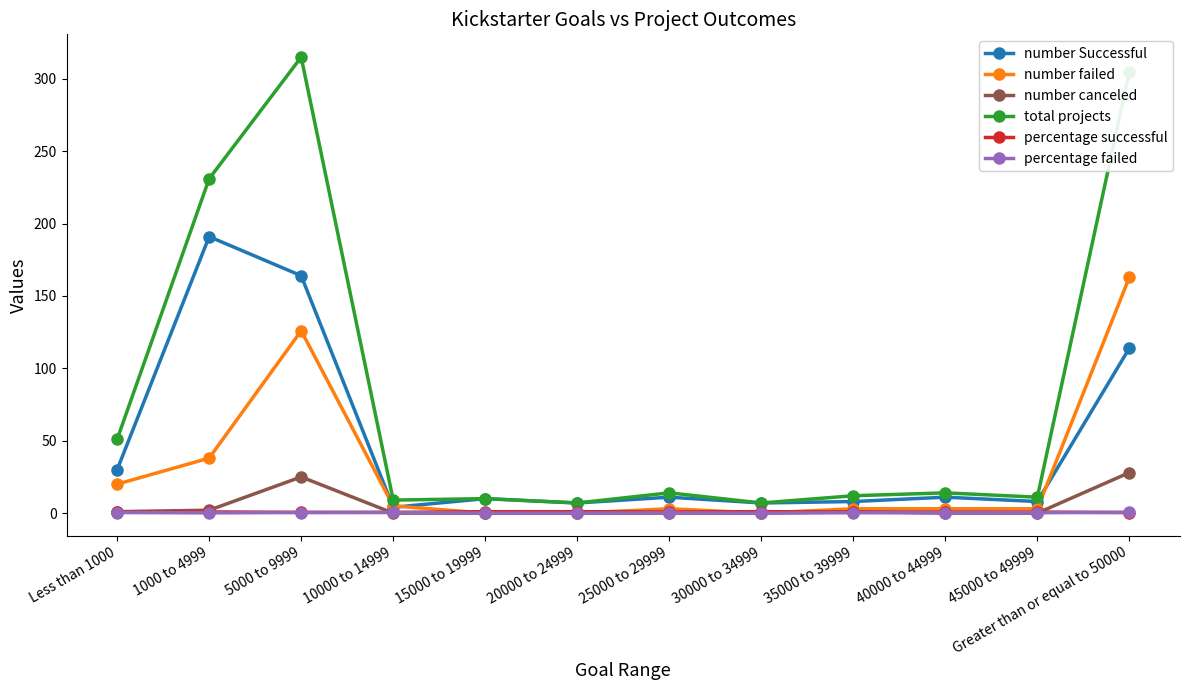

What is the sum of all percentage failed values?

3.0